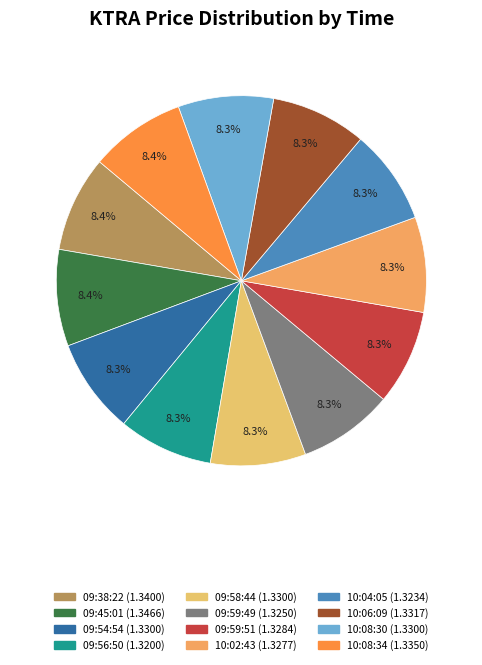

Which slice is the largest?

09:45:01